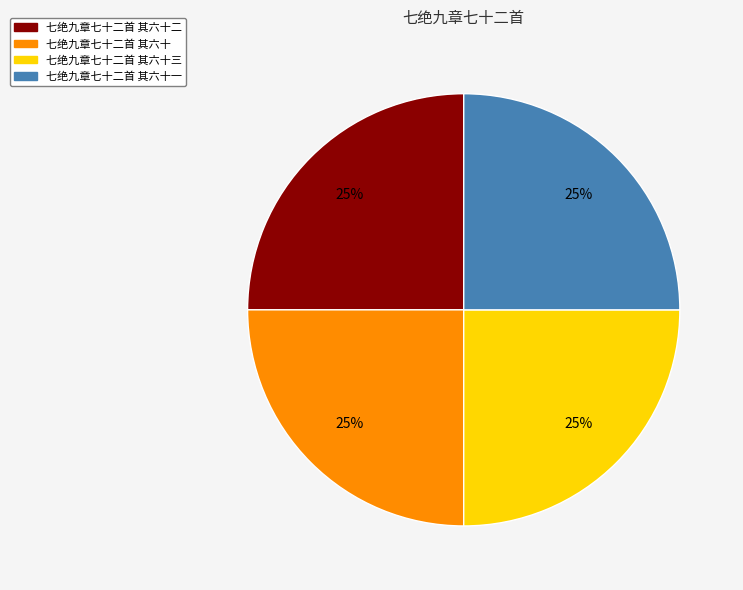

Is there a majority slice in this chart?

No